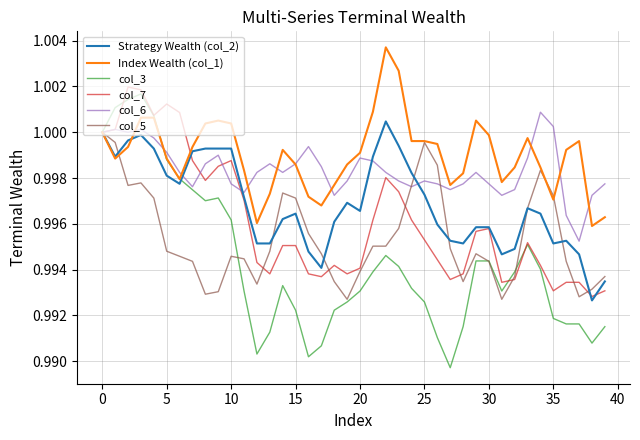

Which series has the largest total across all categories?

Index Wealth (col_1)